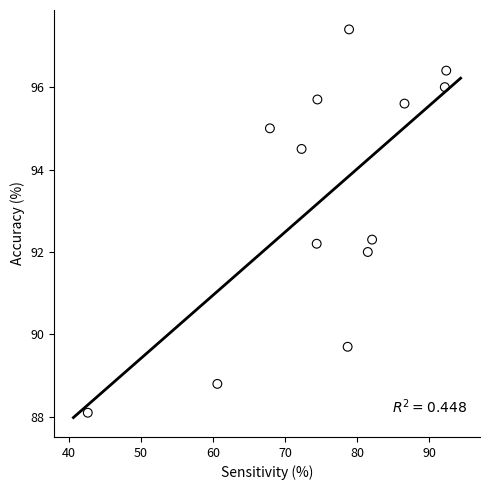

List the coordinates of all points as (X, Y) pairs, reading left to right.

(42.6, 88.1)  (60.6, 88.8)  (67.9, 95.0)  (72.3, 94.5)  (74.4, 92.2)  (74.5, 95.7)  (78.7, 89.7)  (78.9, 97.4)  (81.5, 92.0)  (82.1, 92.3)  (86.6, 95.6)  (92.2, 96.0)  (92.4, 96.4)